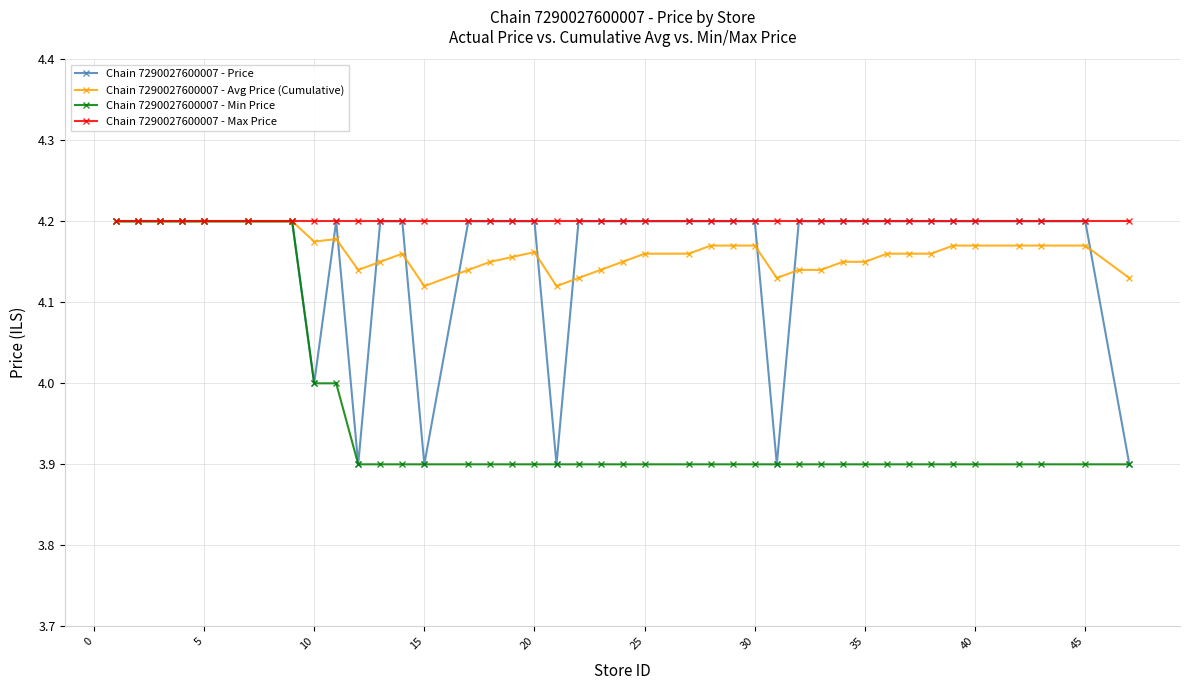

What is the smallest value displayed?

3.9